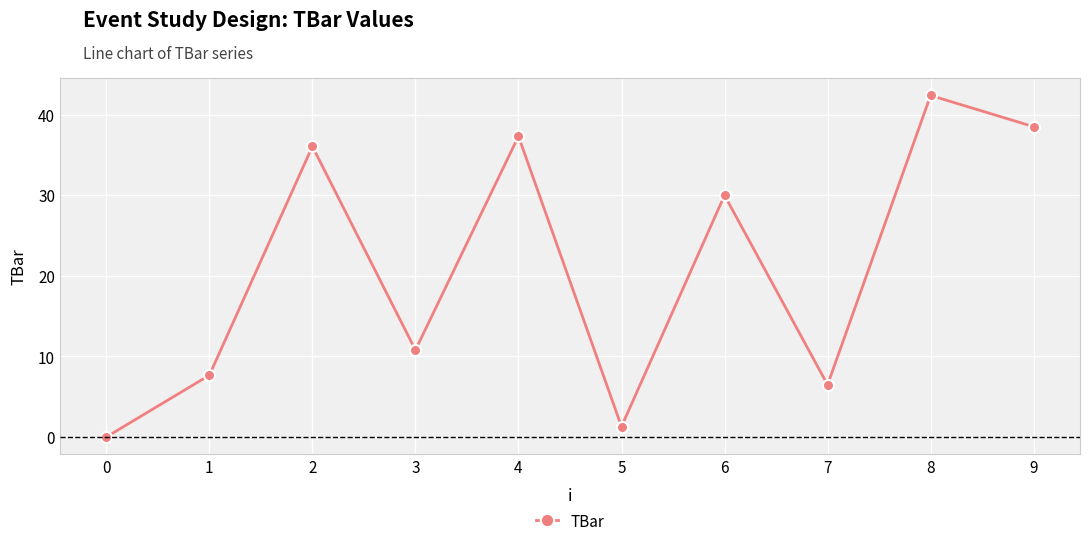

How many values are below 30?

5